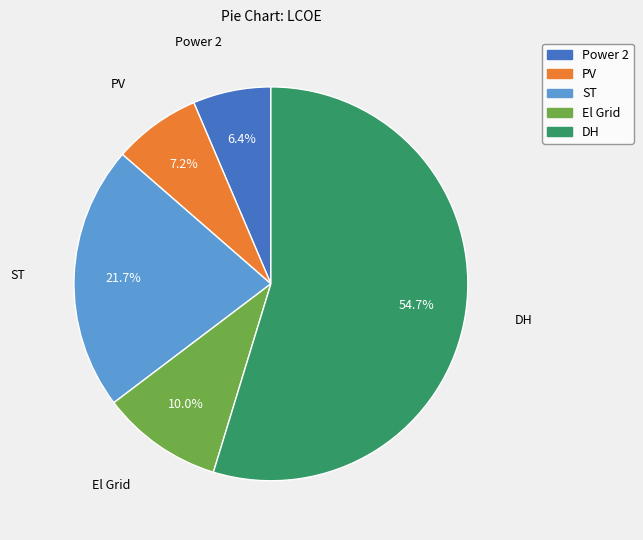

To the nearest percent, what is the combined percentage of Power 2 and ST?

28%